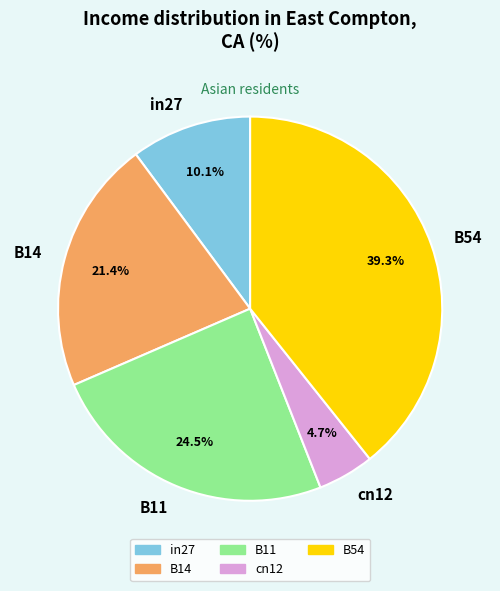

To the nearest percent, what portion does cn12 represent?

5%